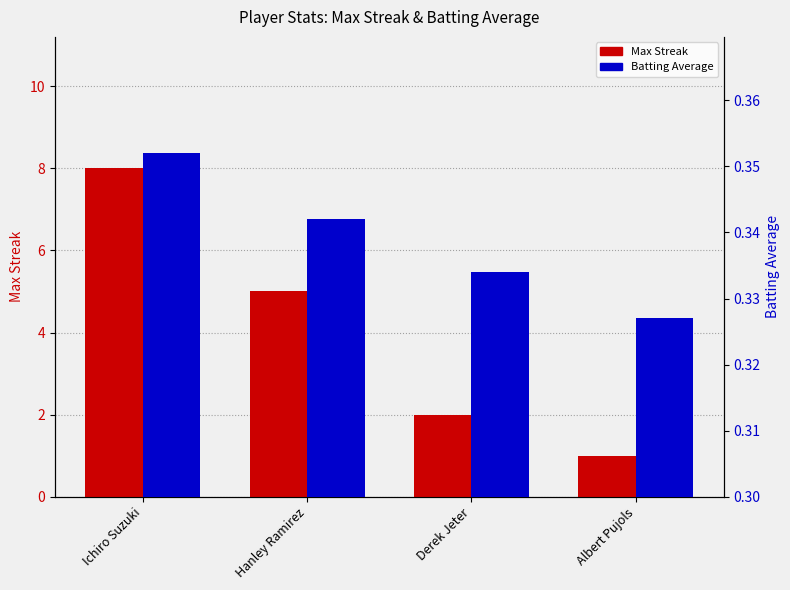

What is the difference between the maximum and minimum values in the Max Streak series?

7.0